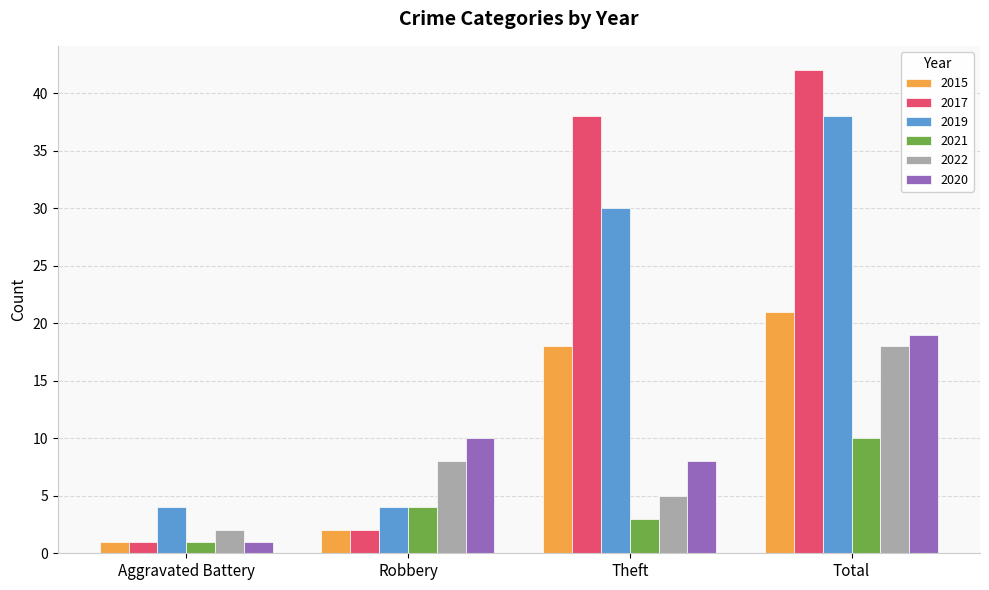

What are all the series names shown in the legend?

2015, 2017, 2019, 2021, 2022, 2020